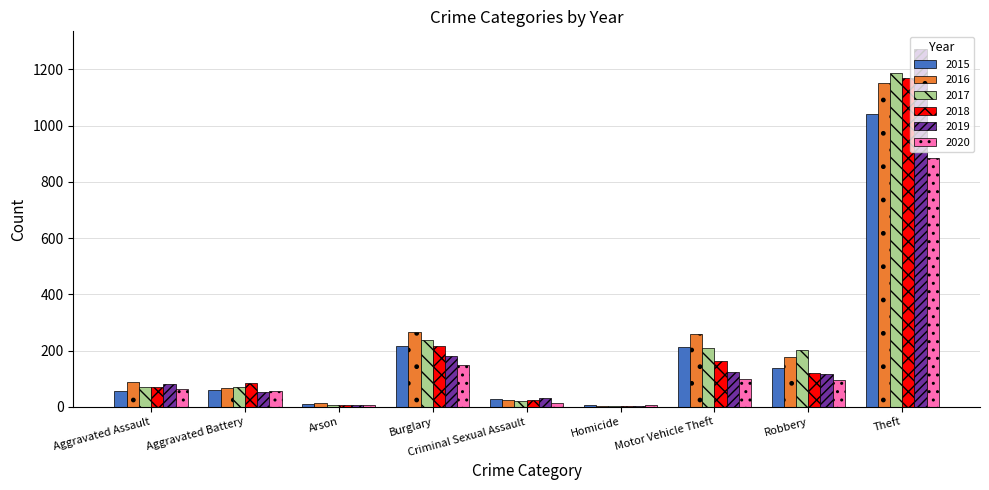

Is it true that 2016 equals 266 at Burglary?

True